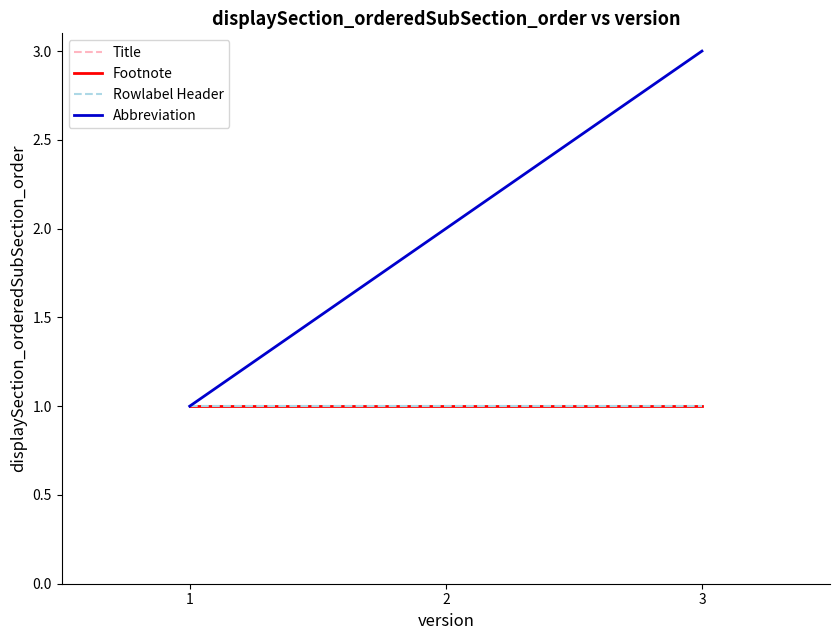

Does the chart display data point markers on the line(s)?

No